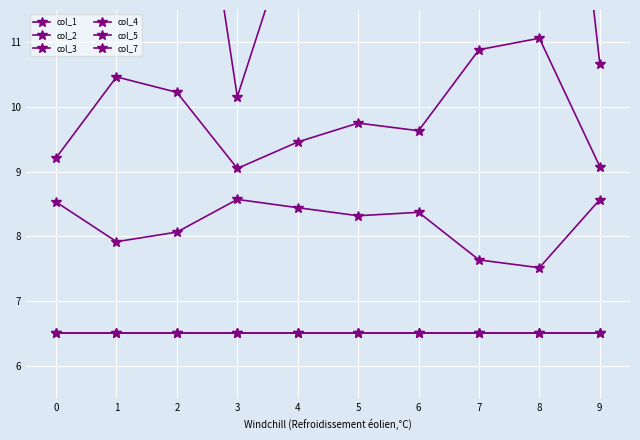

The col_5 series shows 6.5 at 8. True or false?

True